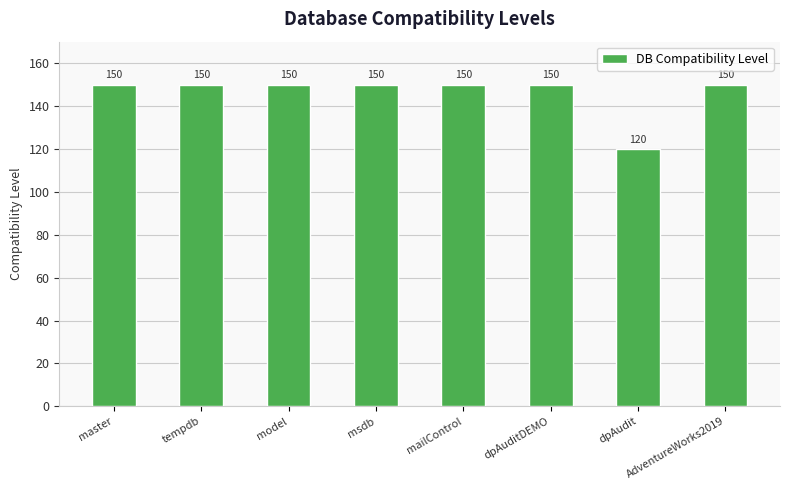

What is the ratio of the value at dpAudit to the value at model?

0.8